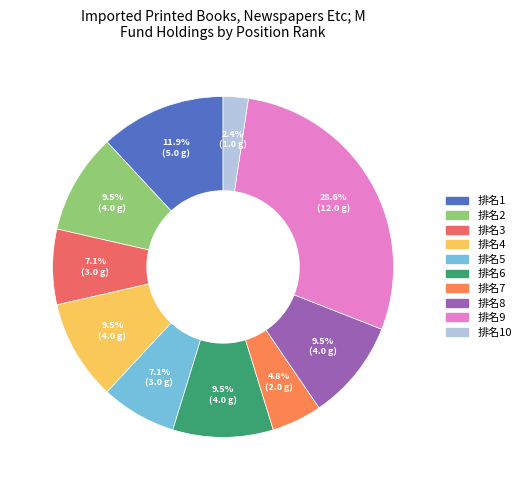

How many segments does this pie chart have?

10